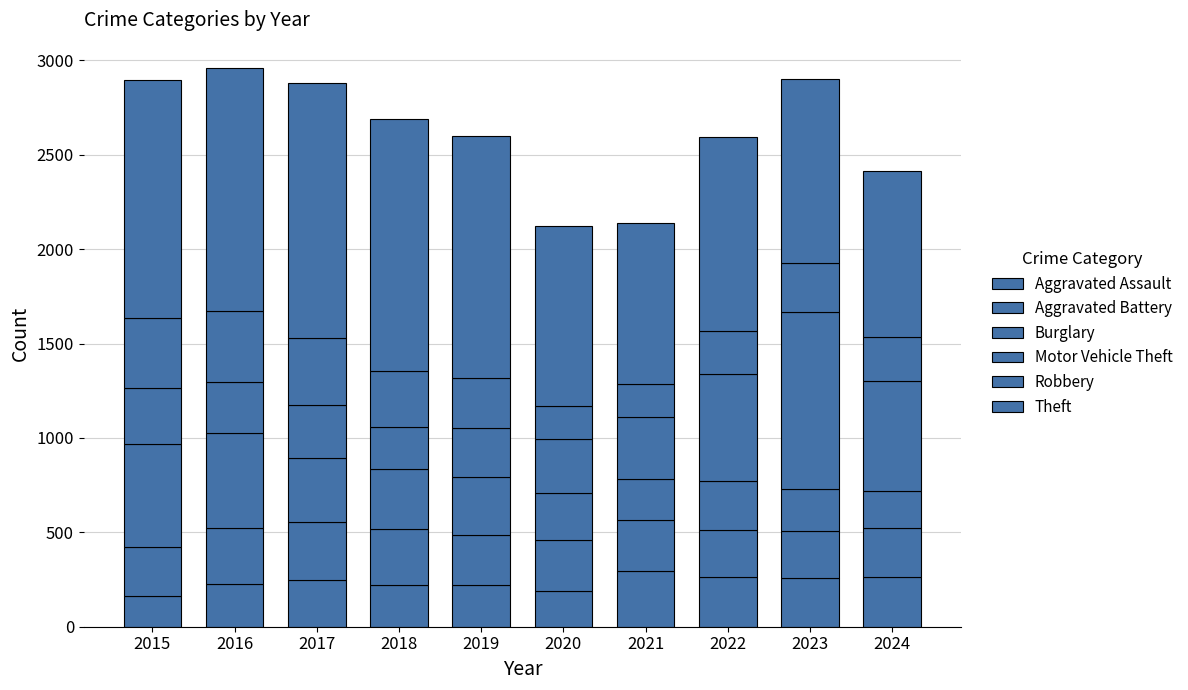

How many series are shown in this chart?

6